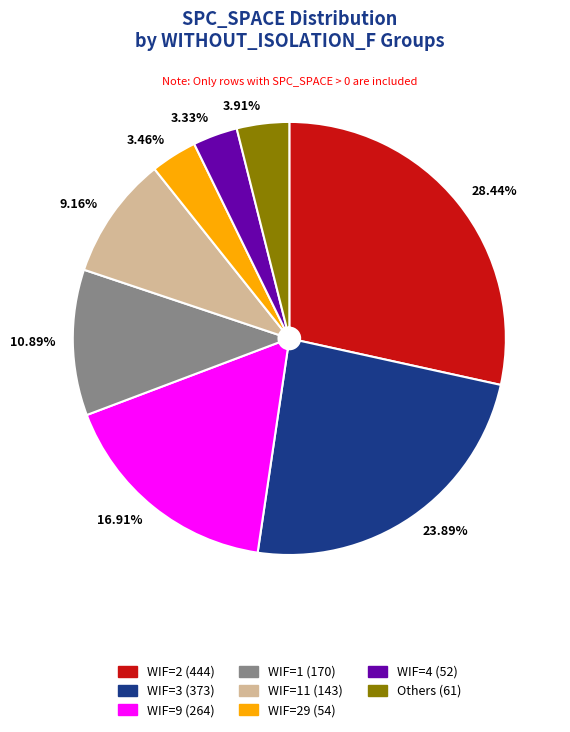

What is the largest slice in the pie chart?

28.44%